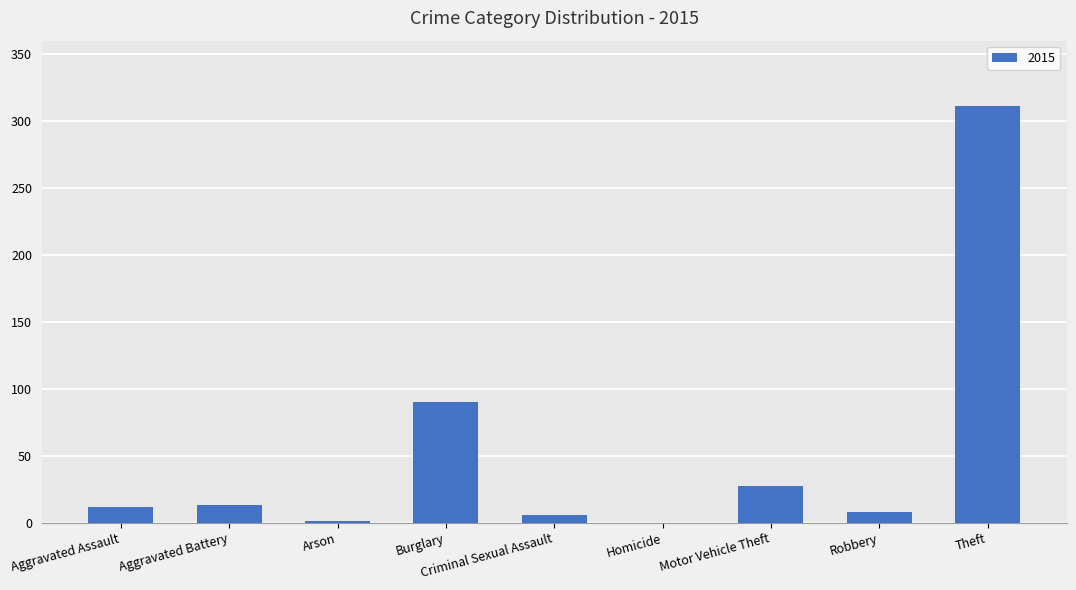

Which category has the highest value across all series?

Theft